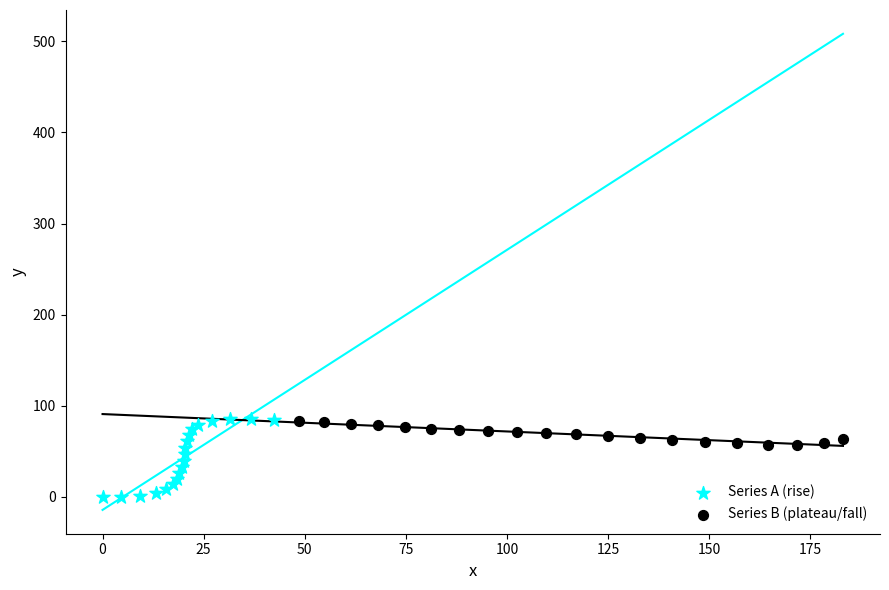

Which series has the widest spread of Y values?

Series A (rise)